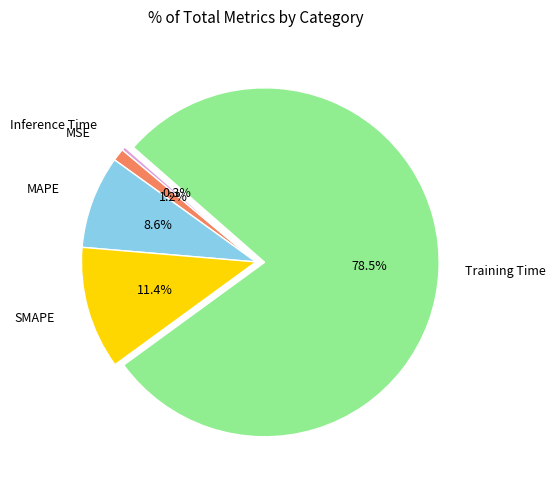

Combined, do Training Time and Inference Time account for over 50%?

Yes